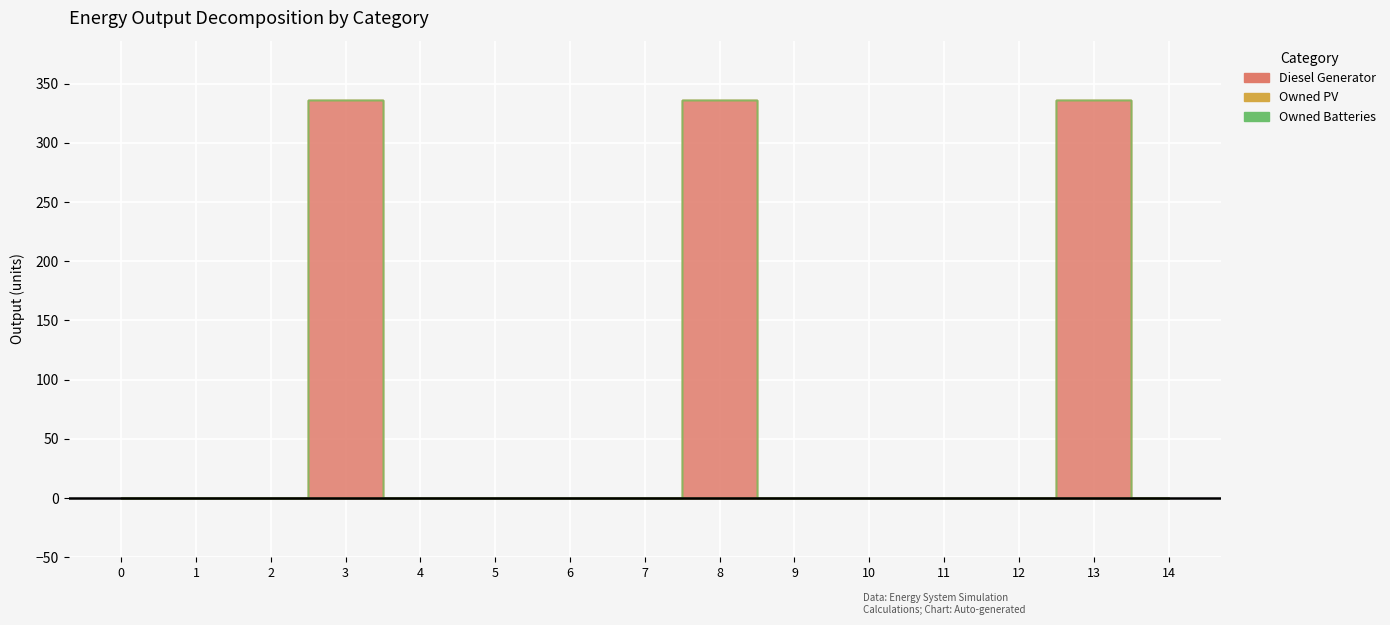

True or false: Owned PV and Owned Batteries intersect in this chart.

False